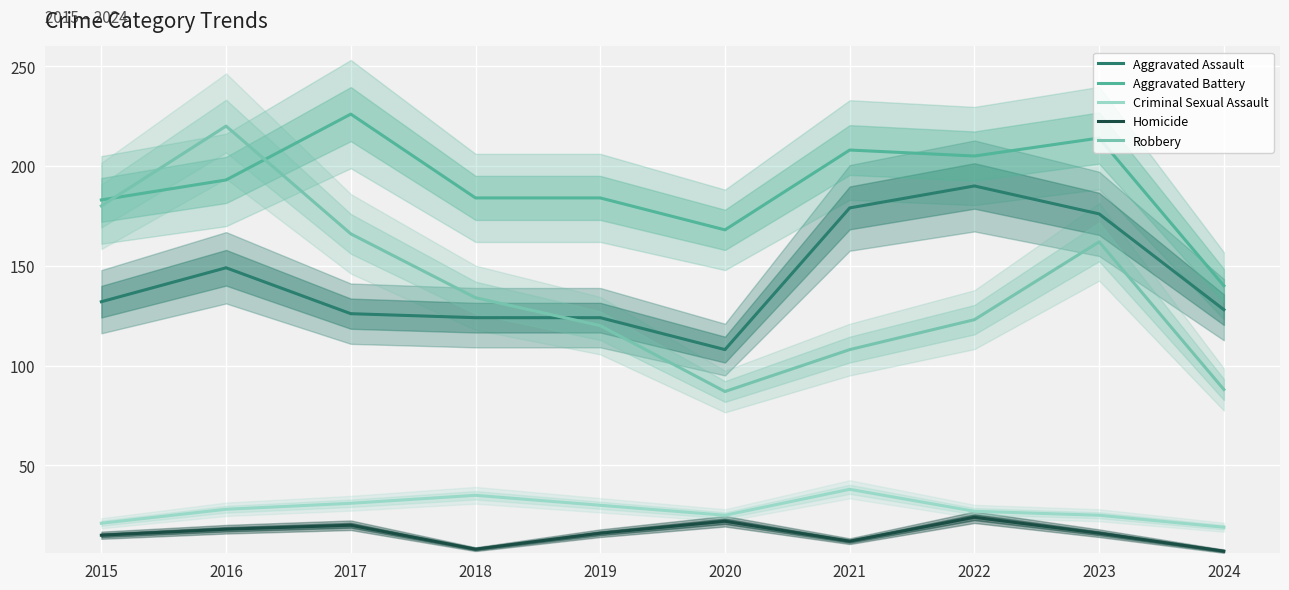

Where is the first local maximum for Homicide?

2017